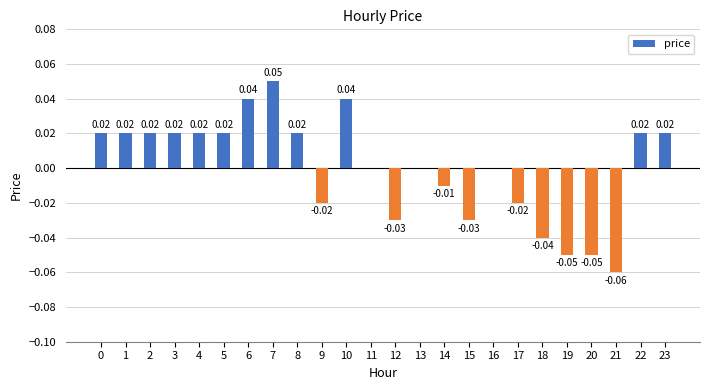

Between 14 and 6, which is larger?

6